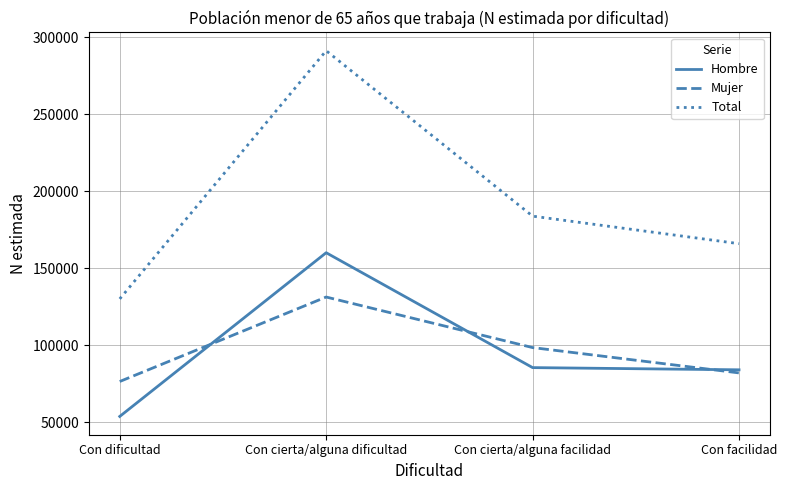

Between Con dificultad and Con cierta/alguna facilidad, which series saw the biggest shift?

Total